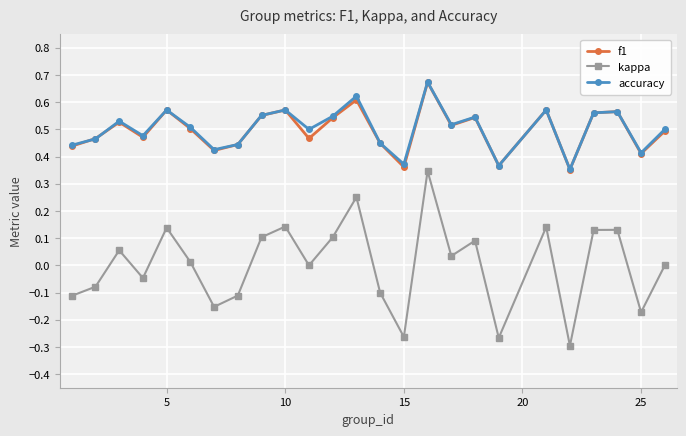

Which series has the largest range (max minus min)?

kappa